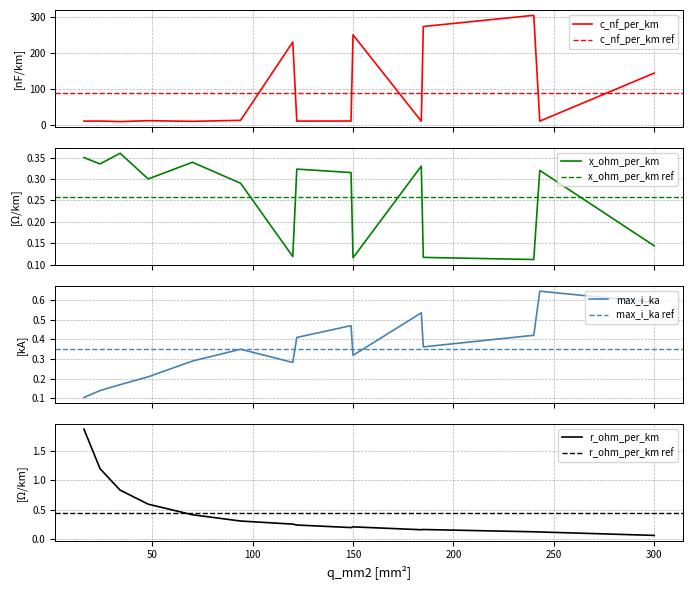

What is the difference between the highest and lowest values at 70?

10.1